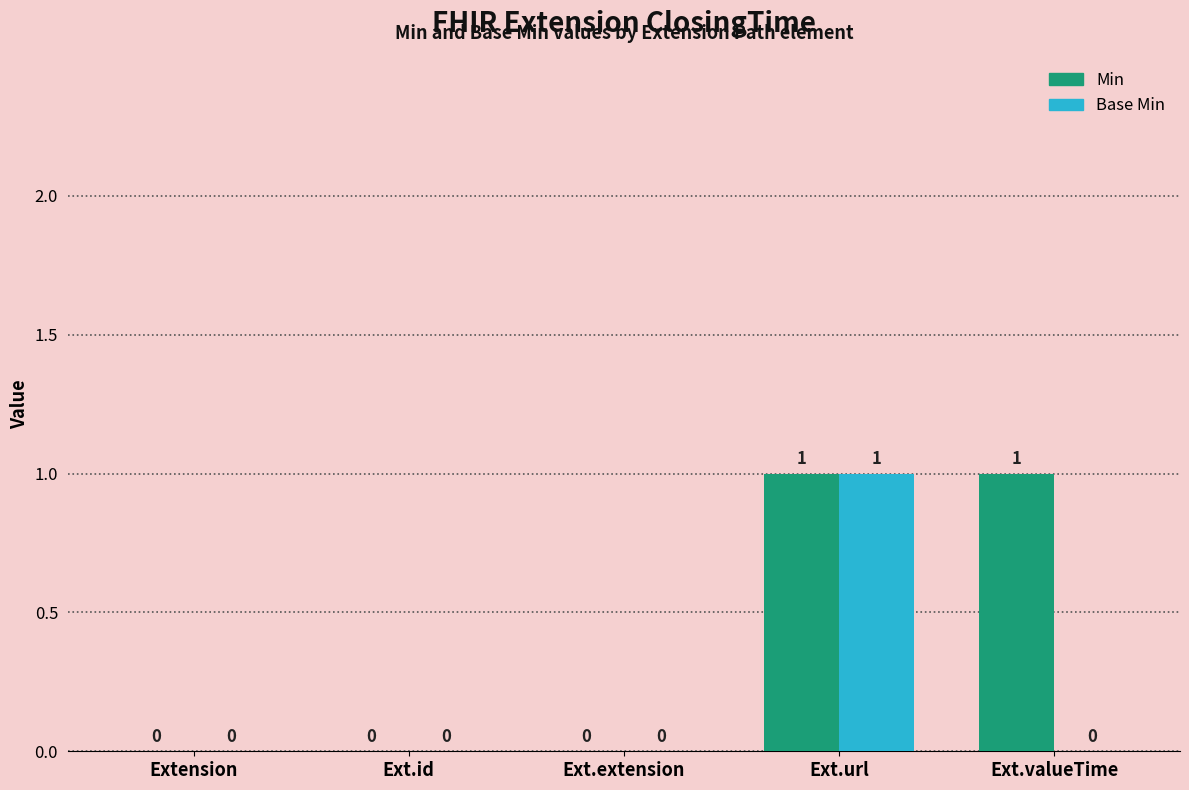

How many Base Min values are between 0 and 1?

5